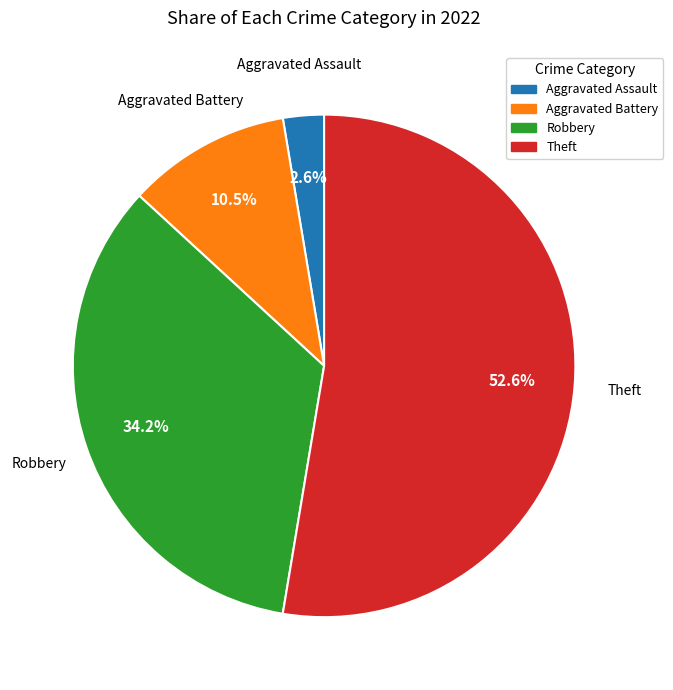

Is there a majority slice in this chart?

Yes